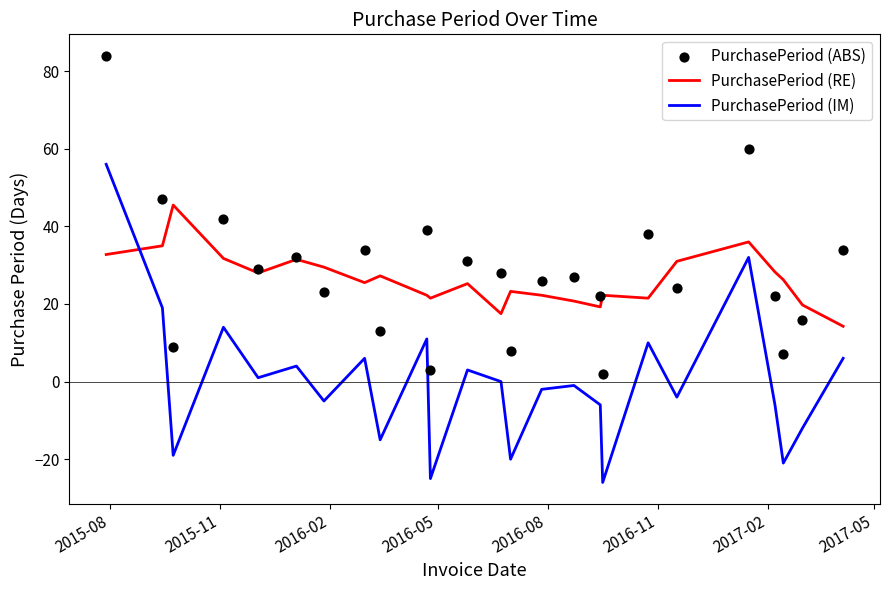

Which series reaches the minimum Y coordinate?

PurchasePeriod (IM)